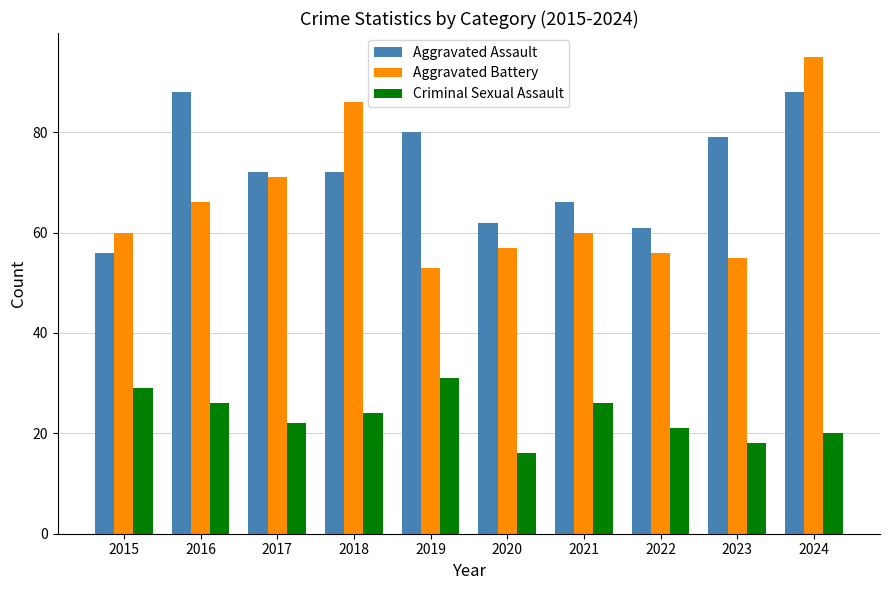

What is the smallest value displayed?

16